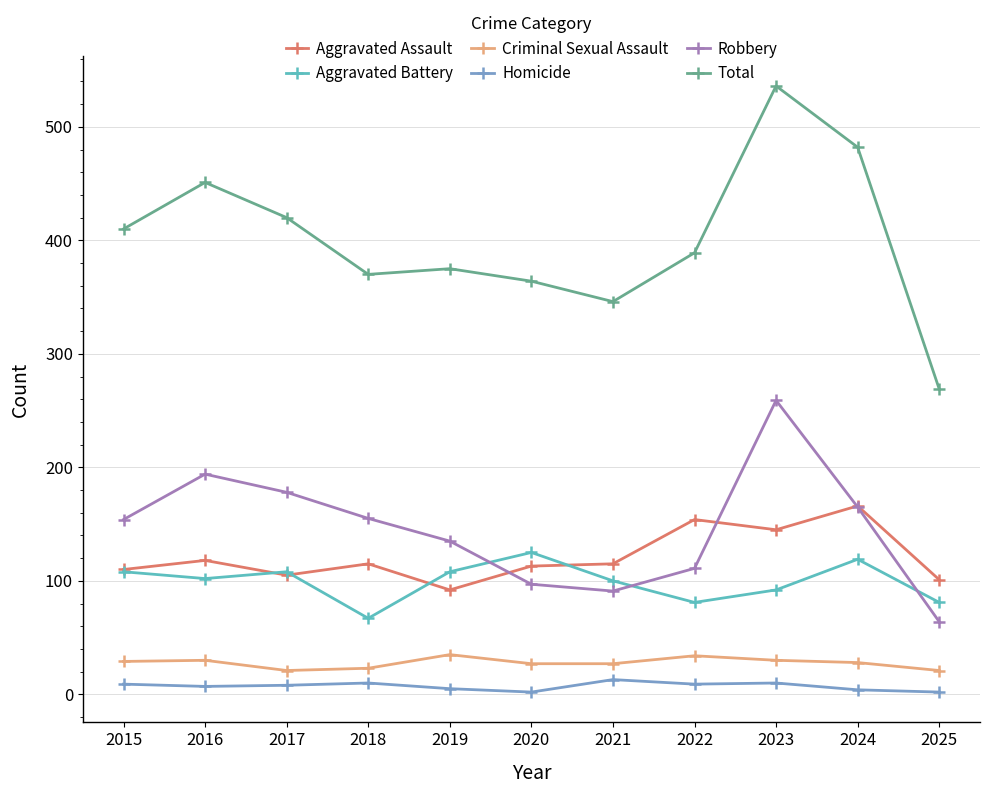

Between 2016 and 2021, which series saw the biggest shift?

Total